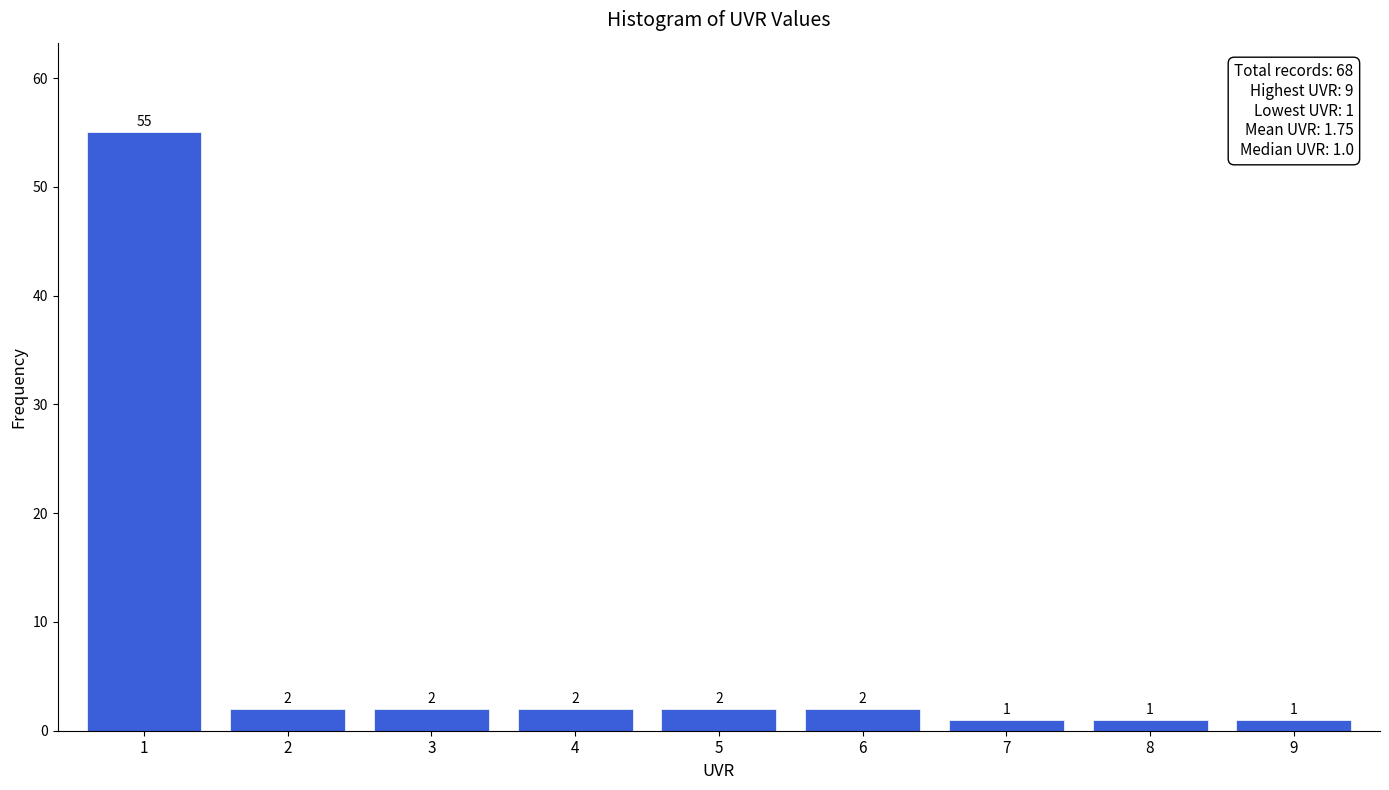

Reading left to right, list all the values displayed in this chart.

55	2	2	2	2	2	1	1	1